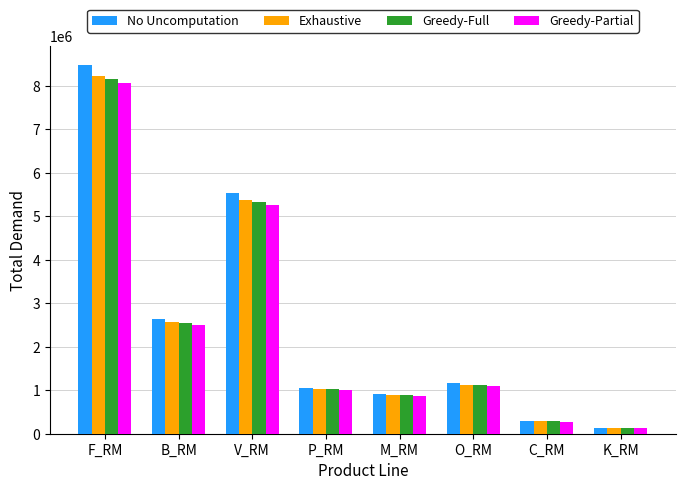

How many groups of bars are there?

8